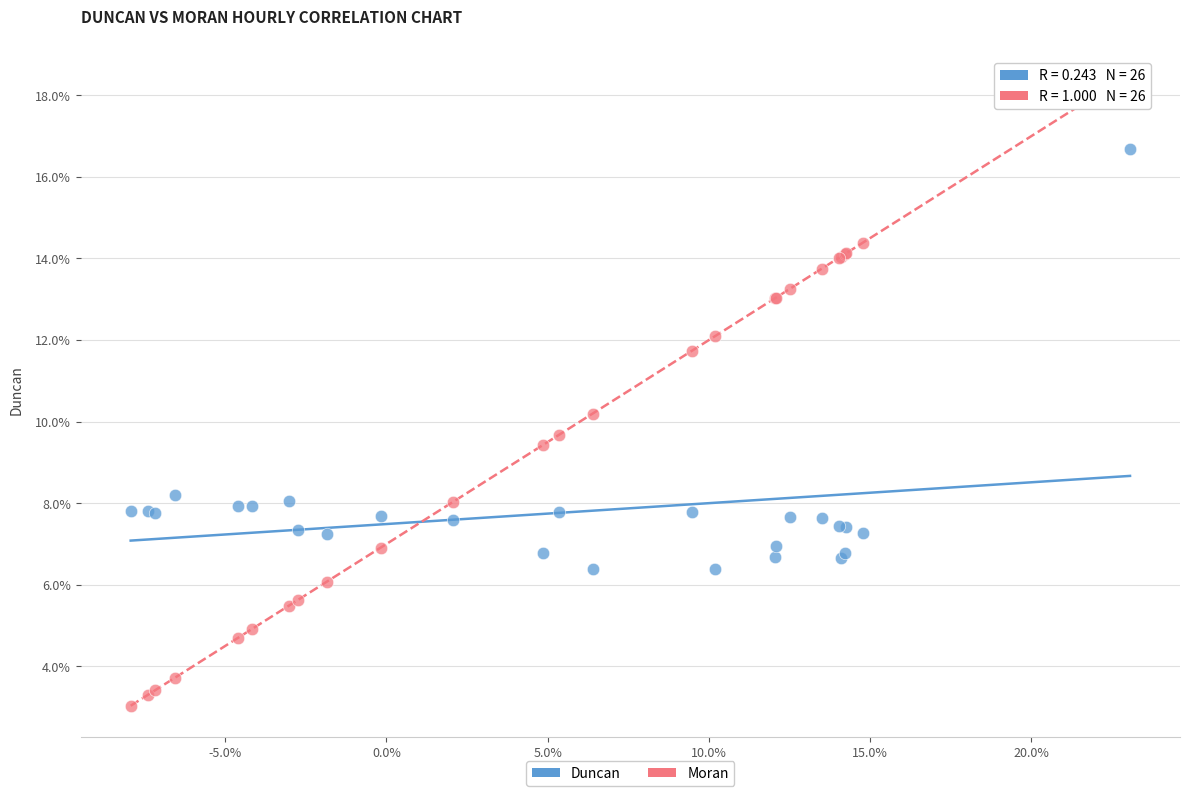

Which series contains the lowest Y value?

Moran